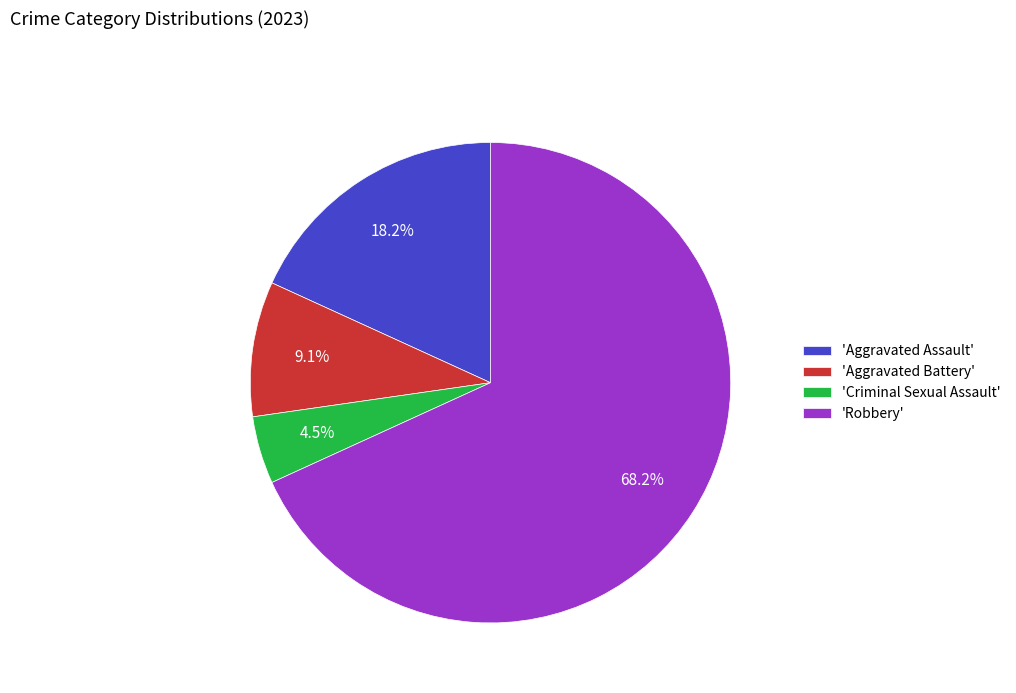

How many slices are in this pie chart?

4